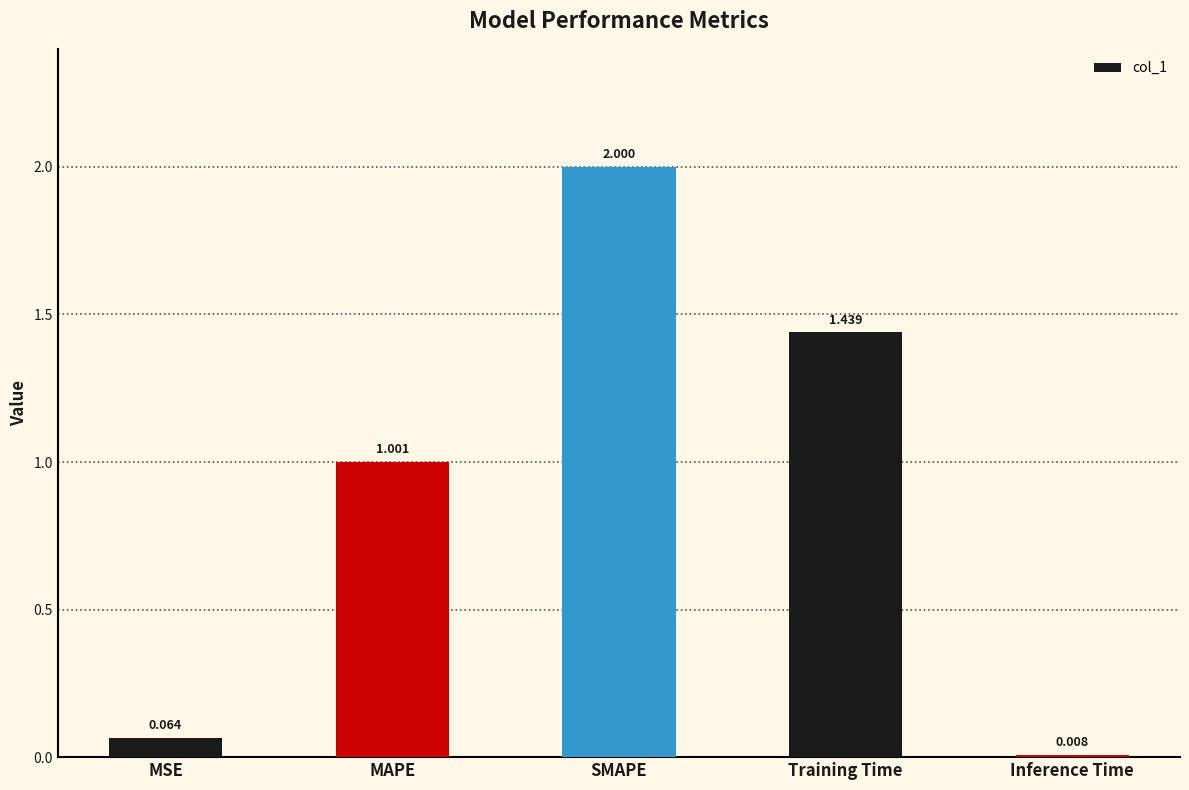

How many distinct data groups are displayed?

1